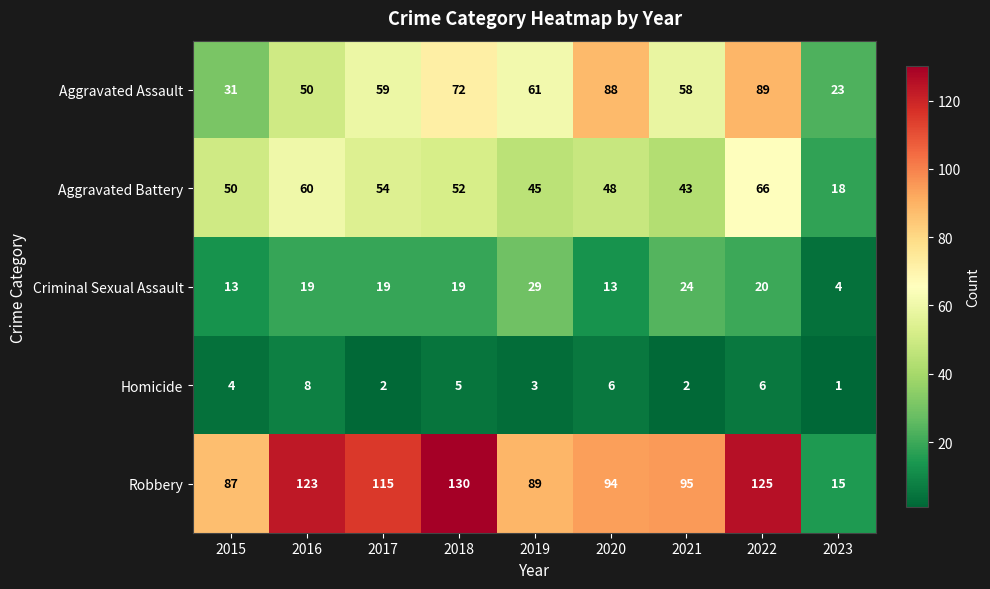

What is the difference between the second highest and second lowest values in the Homicide series?

4